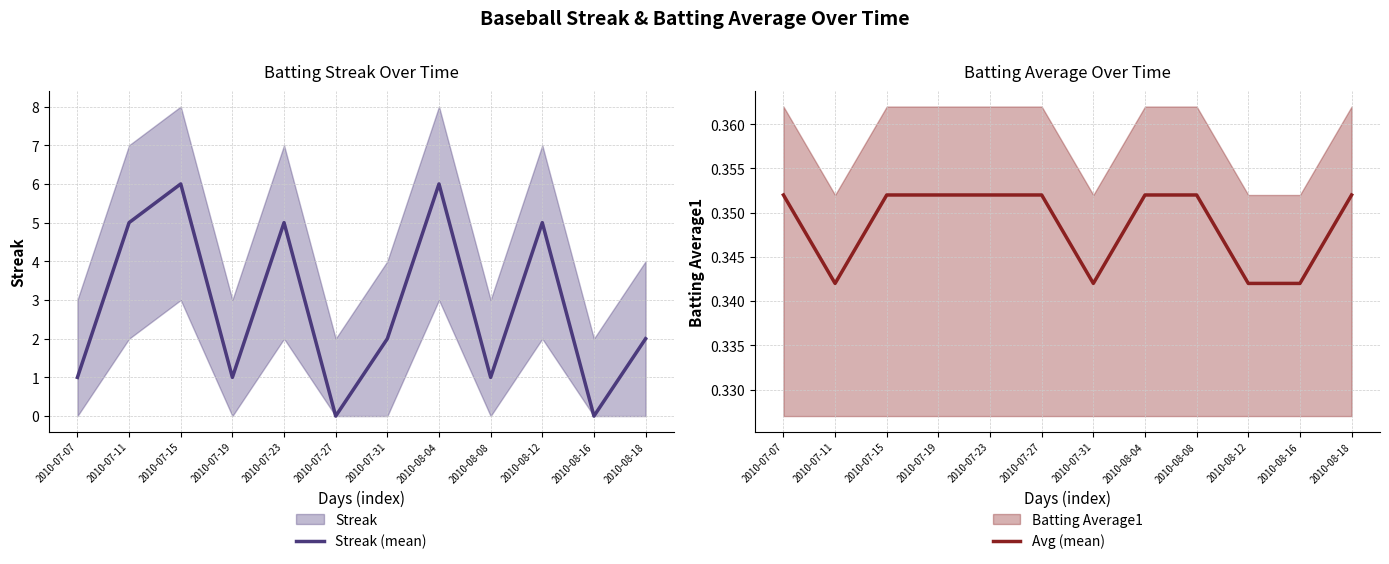

Where do Avg (mean) and Streak (mean) first cross each other?

2010-07-23 and 2010-07-27